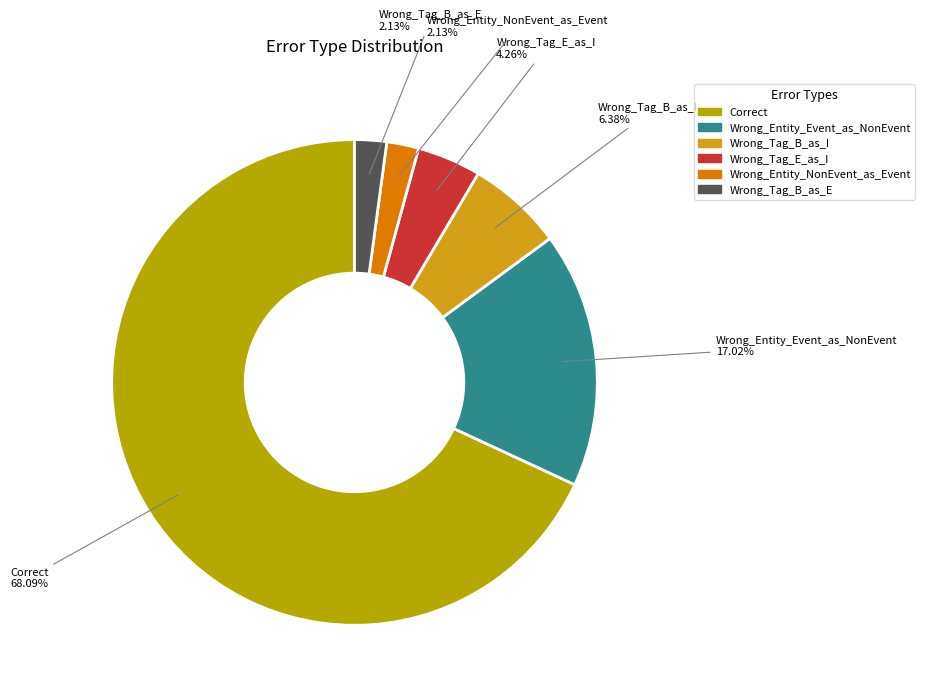

Does Wrong_Tag_E_as_I account for over 50% of the chart?

No